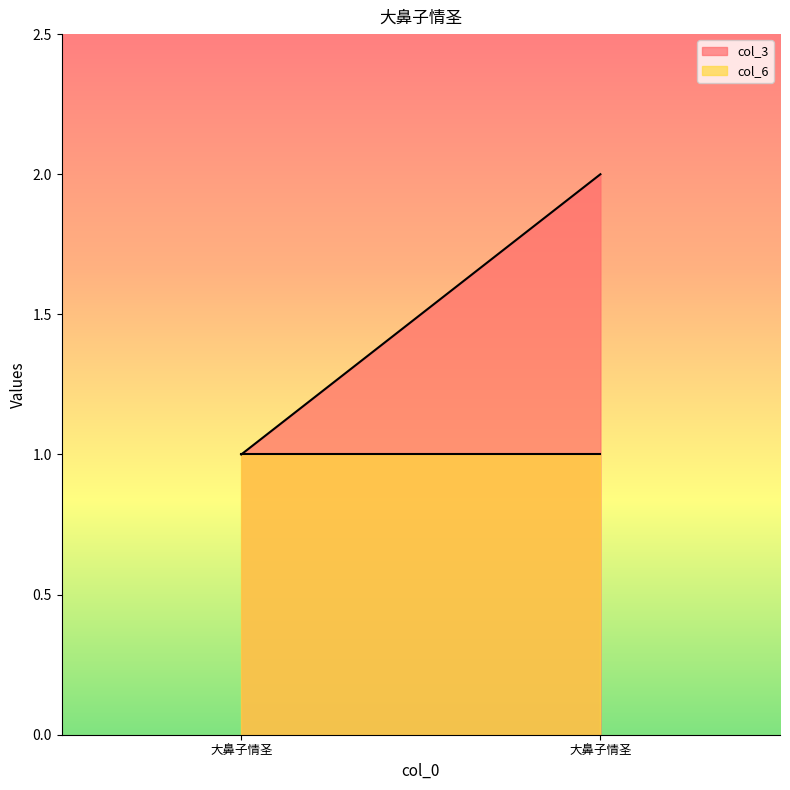

What is the smallest value displayed?

1